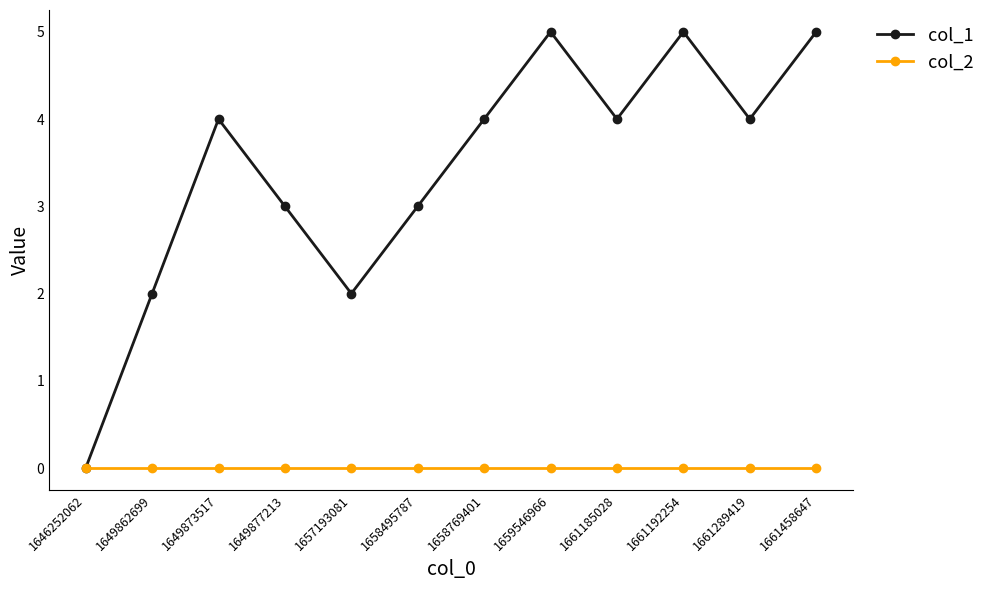

List the series in order of their overall mean, highest first.

col_1, col_2